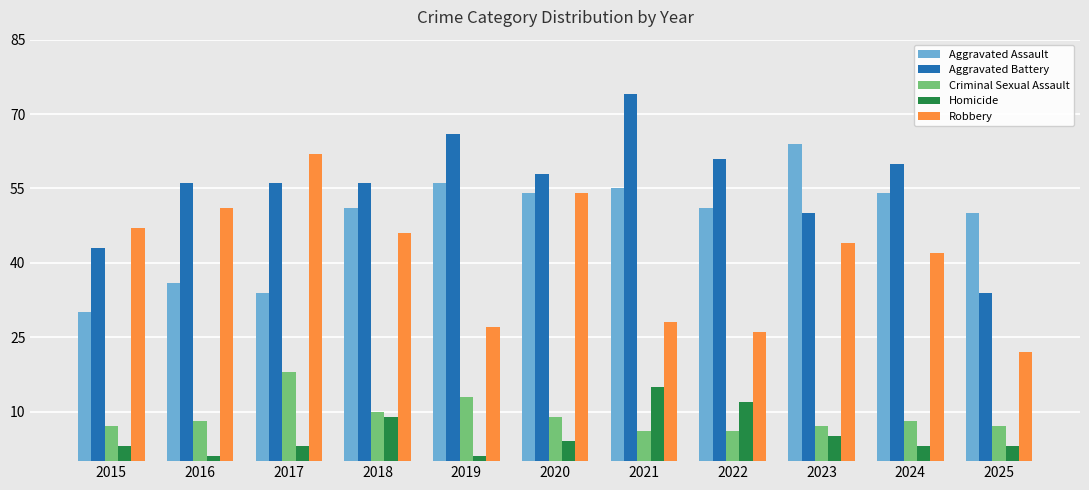

Where is Robbery nearest to the value 42?

2024